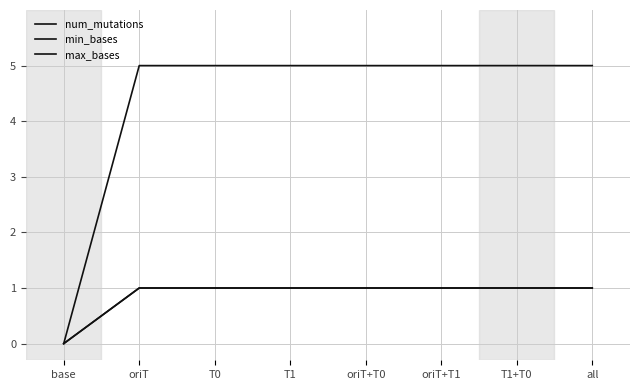

Reading left to right, list all the values displayed in this chart.

num_mutations: base=0	oriT=1	T0=1	T1=1	oriT+T0=1	oriT+T1=1	T1+T0=1	all=1
min_bases: base=0	oriT=1	T0=1	T1=1	oriT+T0=1	oriT+T1=1	T1+T0=1	all=1
max_bases: base=0	oriT=5	T0=5	T1=5	oriT+T0=5	oriT+T1=5	T1+T0=5	all=5